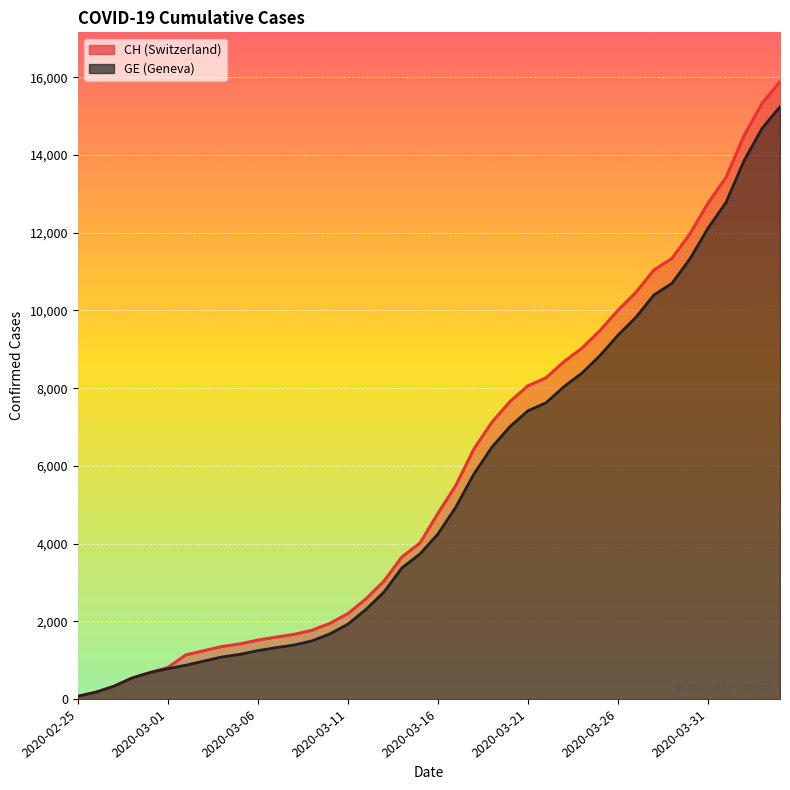

True or false: CH has more than 0 points higher than both neighbors.

False